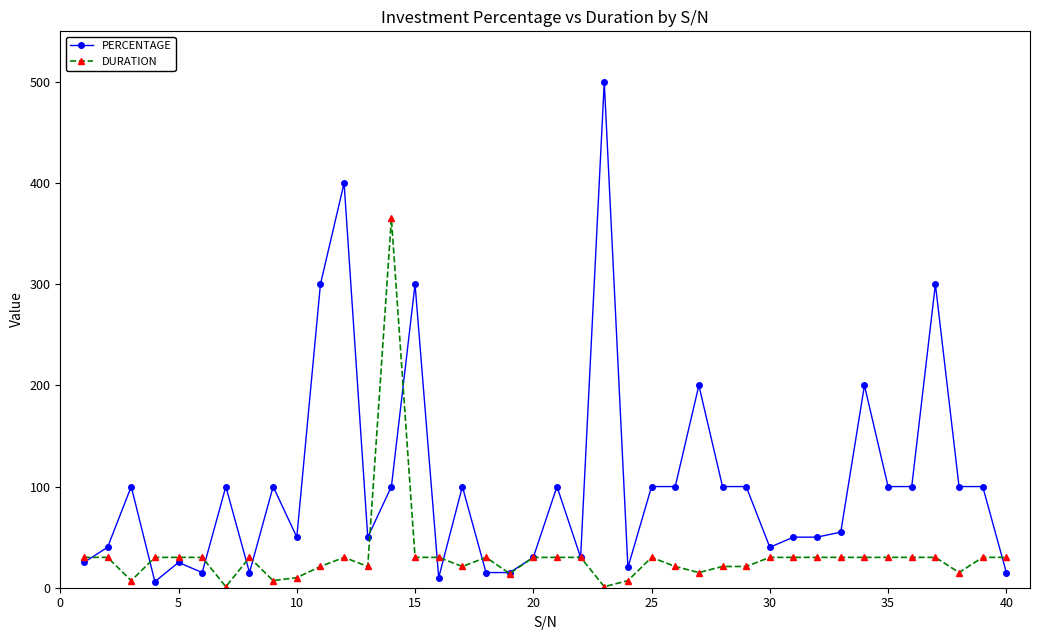

Rank the series by their maximum value, from lowest to highest.

DURATION, PERCENTAGE